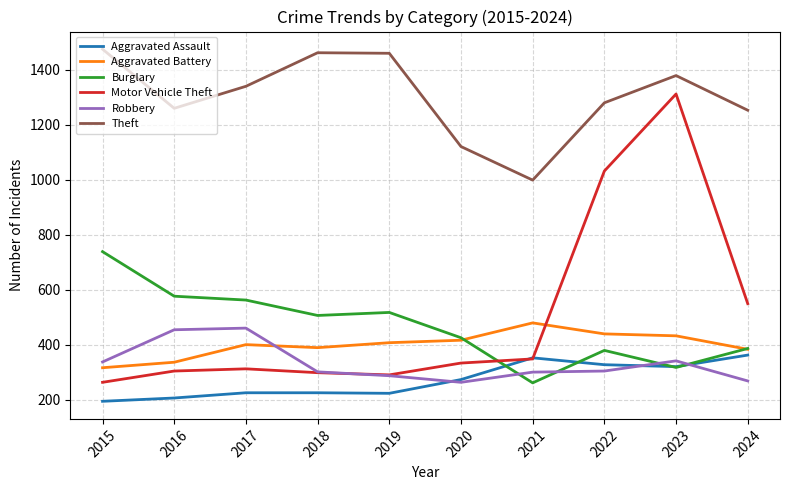

Rank the series at 2017 from highest to lowest value.

Theft, Burglary, Robbery, Aggravated Battery, Motor Vehicle Theft, Aggravated Assault